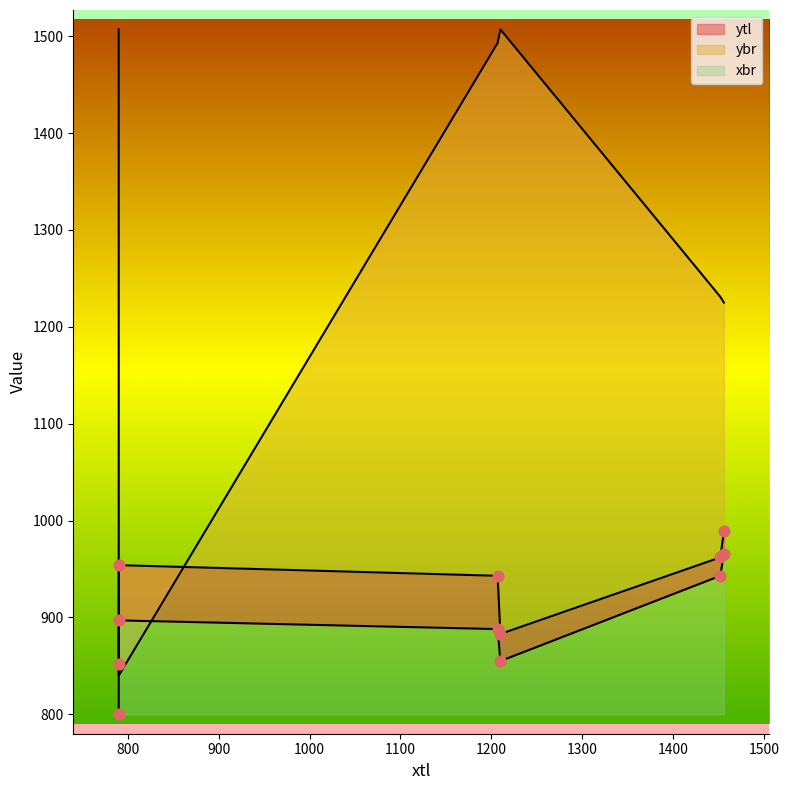

Which series has the largest total across all categories?

xbr